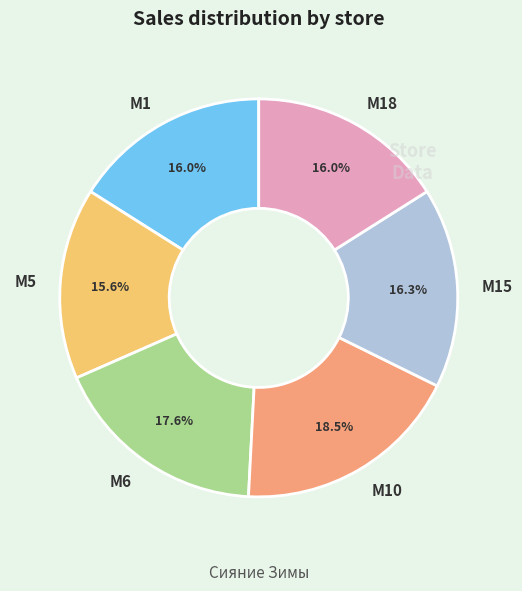

Which category has the biggest portion of the pie?

M10